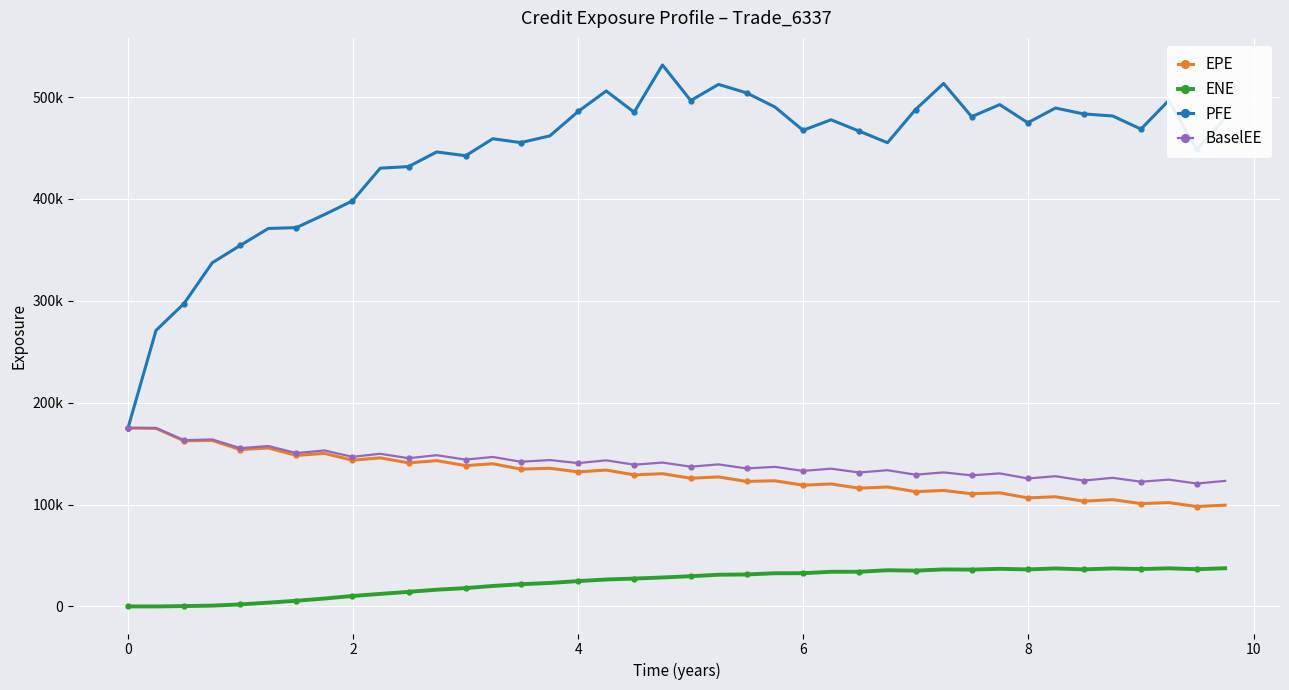

List the series in order of their peak value, lowest first.

ENE, EPE, BaselEE, PFE